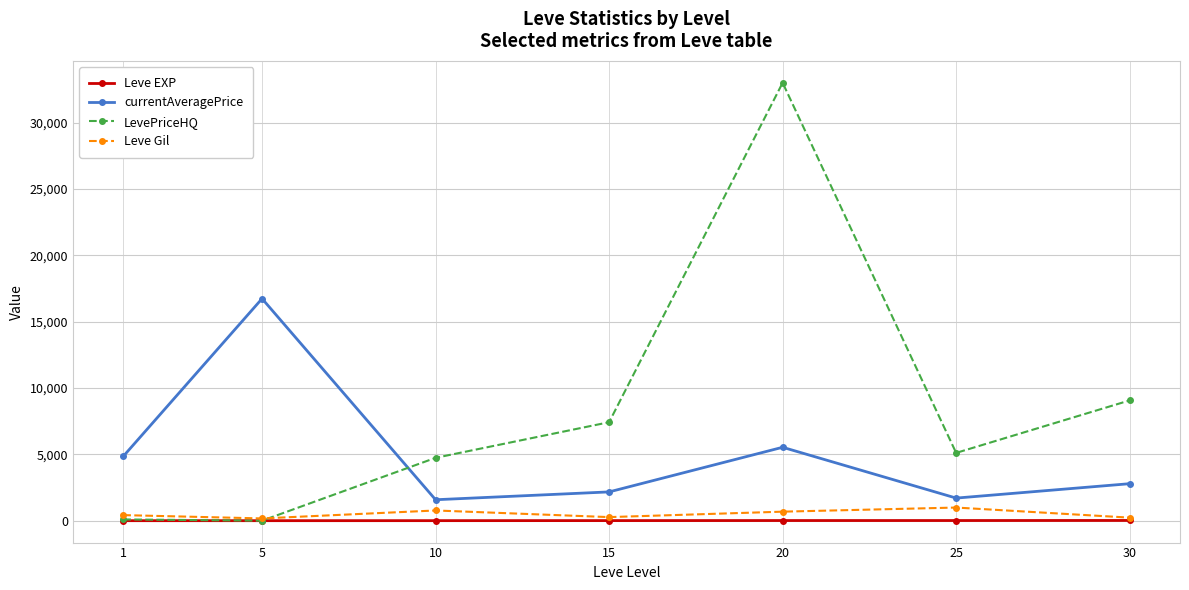

Which series has the largest range (max minus min)?

LevePriceHQ